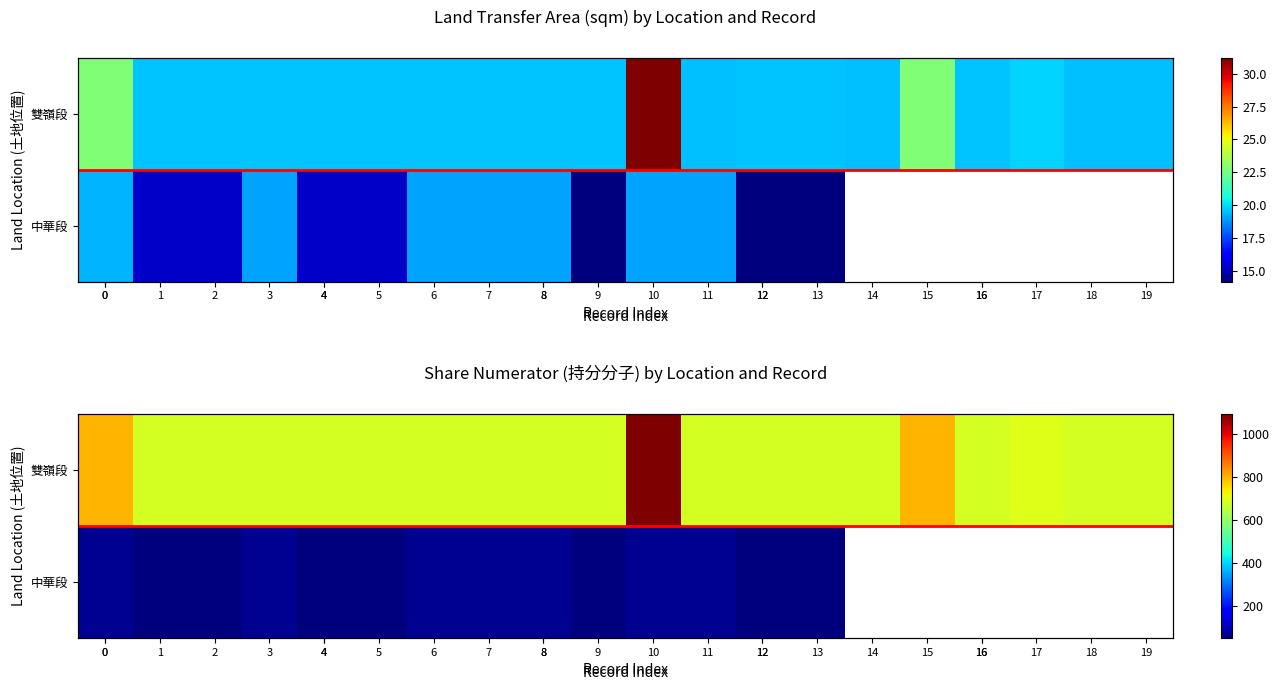

What is the spread (max minus min) of values at 10?

1021.0